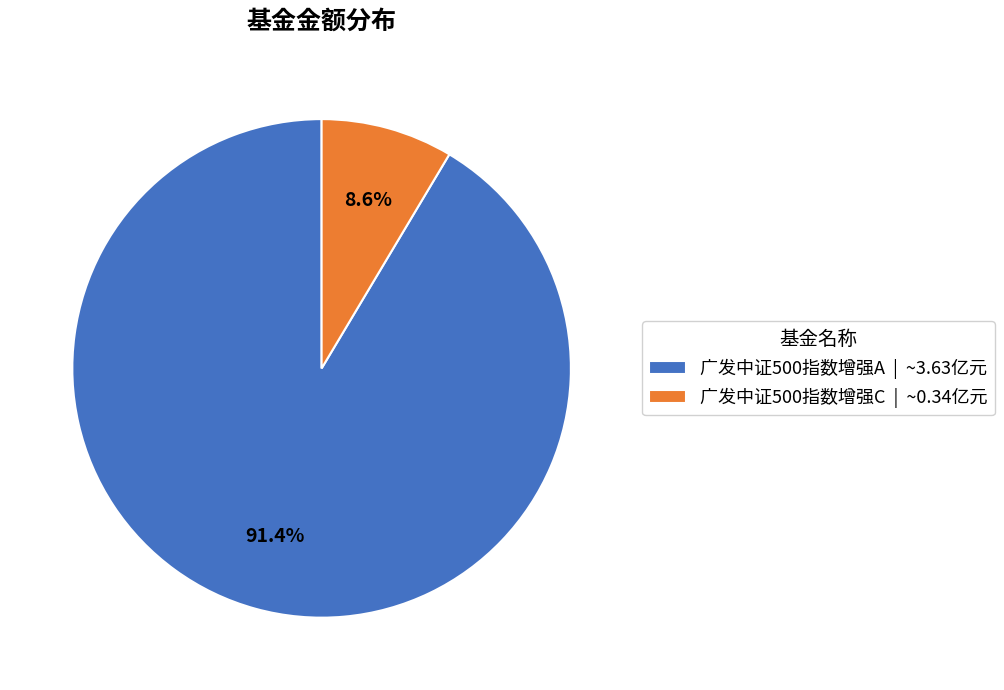

What percentage is the 广发中证500指数增强C slice, to the nearest percent?

9%